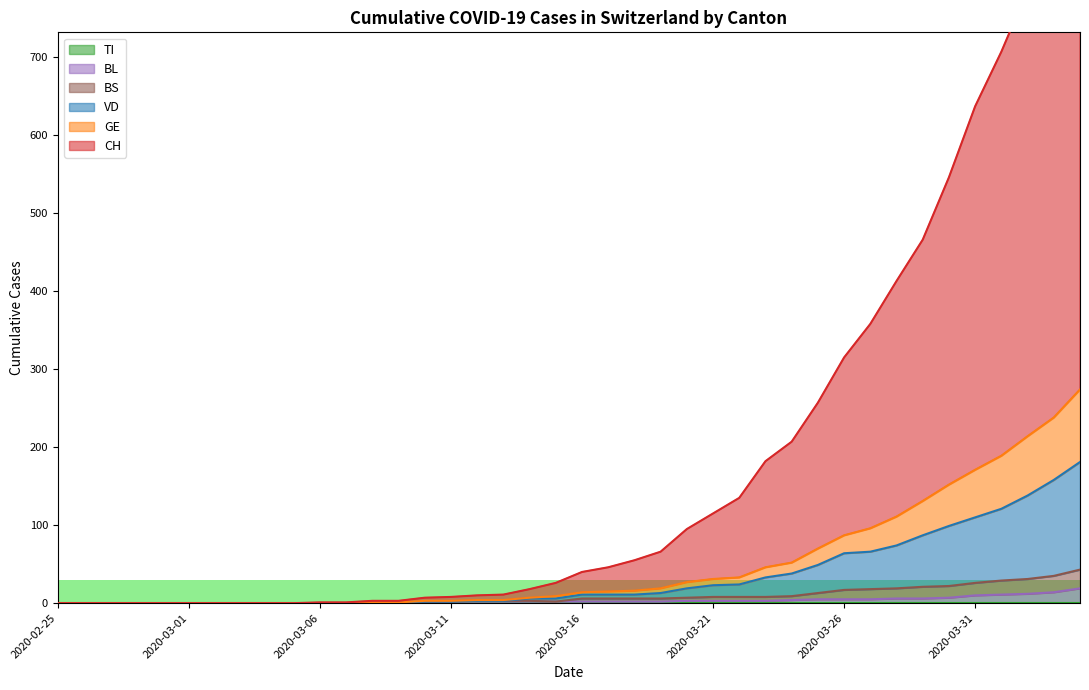

Which series changed the most between 2020-03-15 and 2020-03-24?

CH